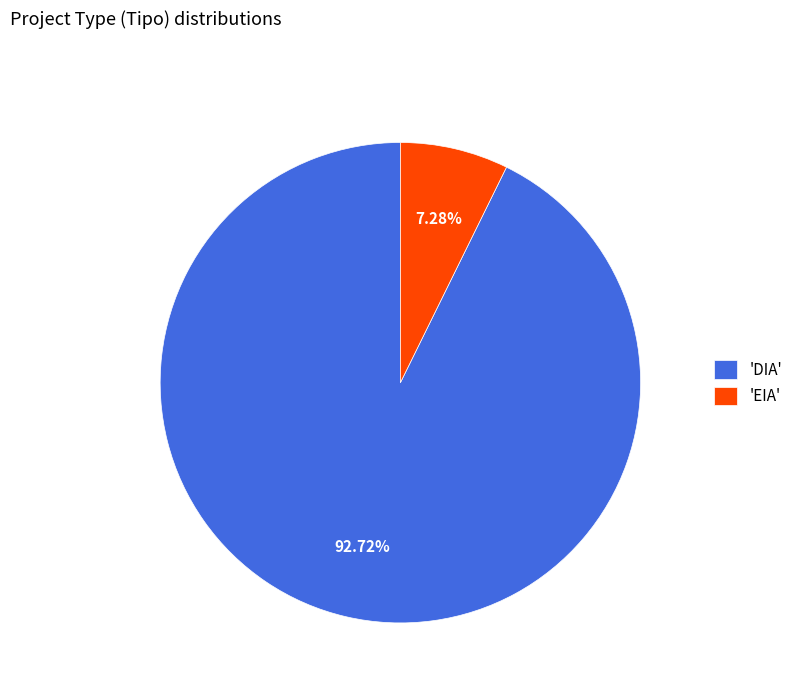

What is the ratio of the value at 'DIA' to the value at 'EIA'?

12.7